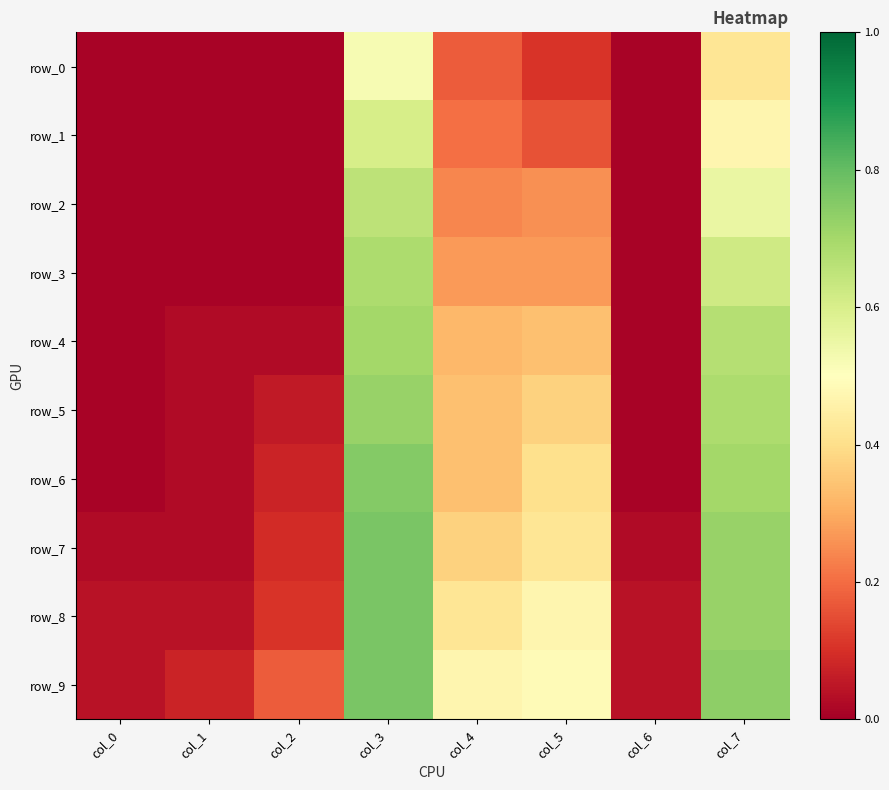

At how many categories does at least one series exceed 0?

8